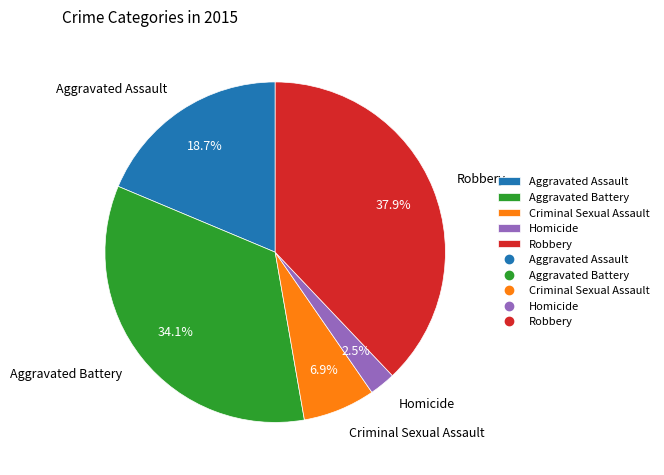

Rank the categories by value from highest to lowest.

Robbery, Aggravated Battery, Aggravated Assault, Criminal Sexual Assault, Homicide